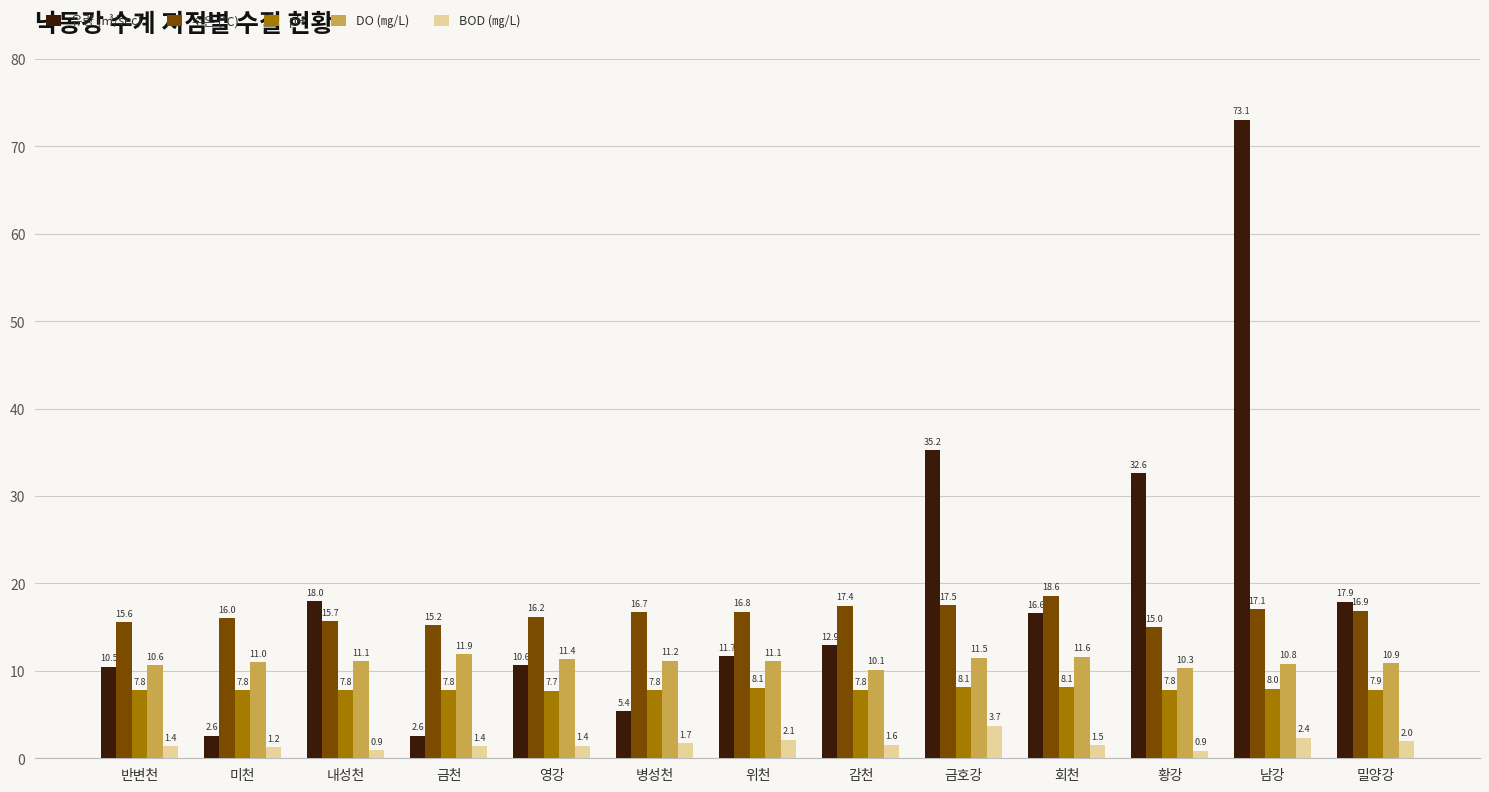

How many bars are there in each group?

5